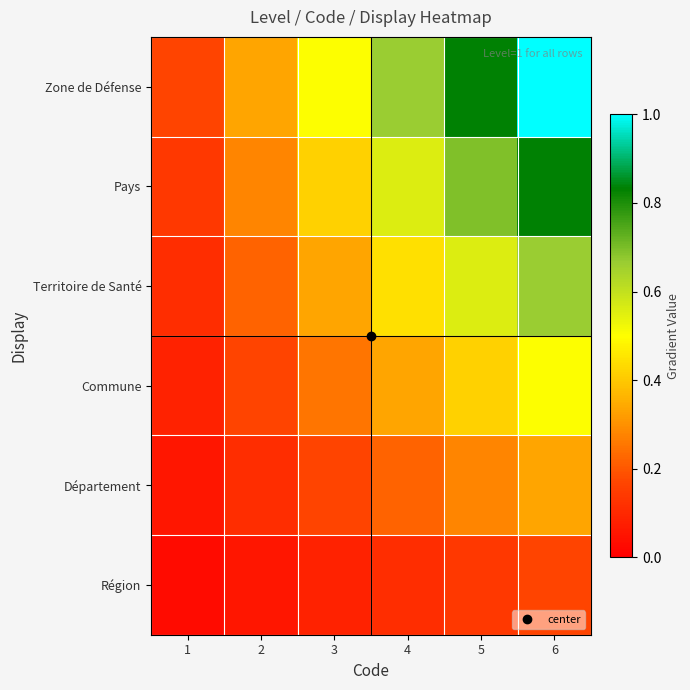

Reading left to right, transcribe all the data shown in this chart.

Région: 1=0.0	2=0.1	3=0.1	4=0.1	5=0.1	6=0.2
Département: 1=0.1	2=0.1	3=0.2	4=0.2	5=0.3	6=0.3
Commune: 1=0.1	2=0.2	3=0.2	4=0.3	5=0.4	6=0.5
Territoire de Santé: 1=0.1	2=0.2	3=0.3	4=0.4	5=0.6	6=0.7
Pays: 1=0.1	2=0.3	3=0.4	4=0.6	5=0.7	6=0.8
Zone de Défense: 1=0.2	2=0.3	3=0.5	4=0.7	5=0.8	6=1.0